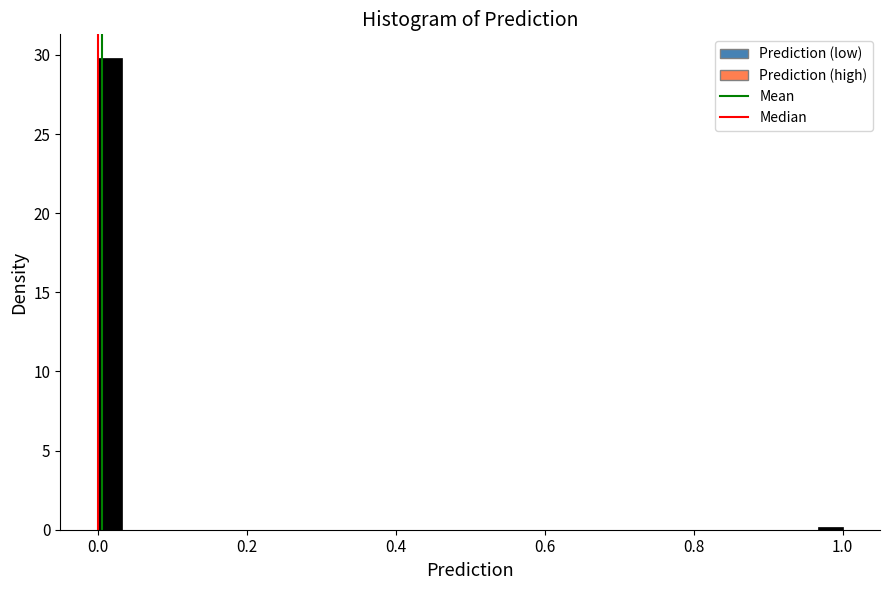

Read against the x-axis, roughly where is the centre of the tallest bar?

0.02